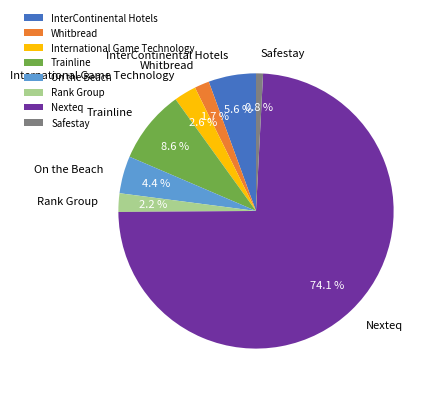

To the nearest percent, what is the average slice percentage?

12%